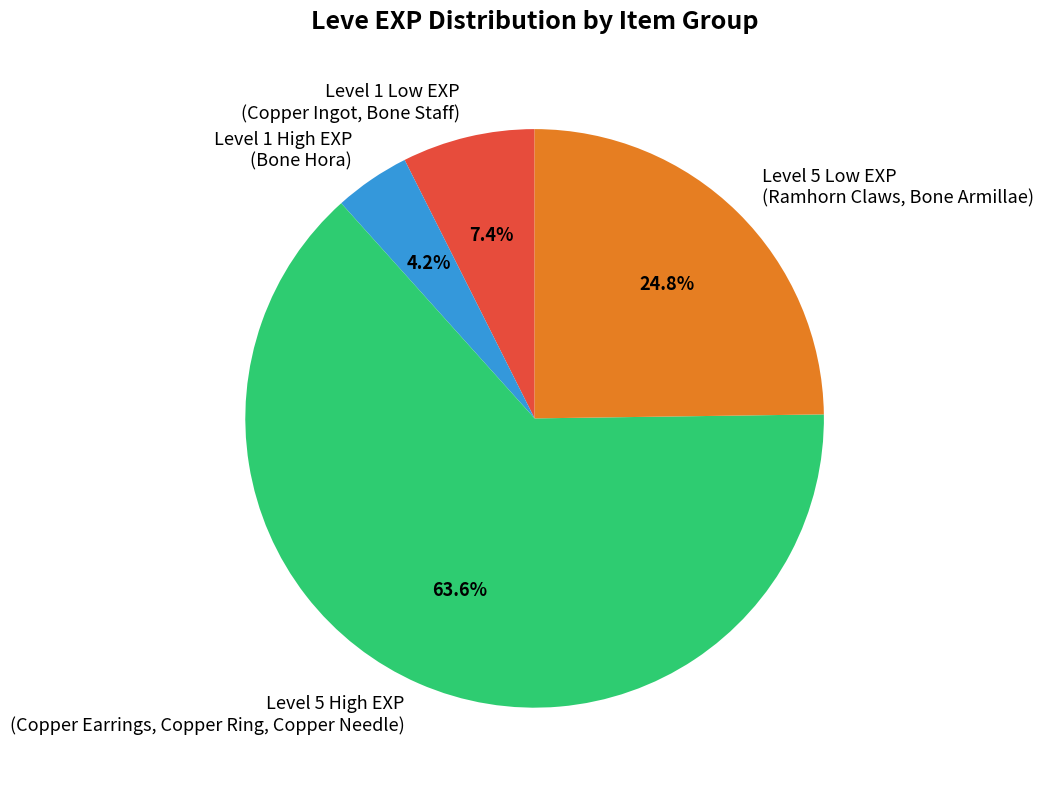

Which has a higher value, Level 5 High EXP (Copper Earrings, Copper Ring, Copper Needle) or Level 5 Low EXP (Ramhorn Claws, Bone Armillae)?

Level 5 High EXP (Copper Earrings, Copper Ring, Copper Needle)